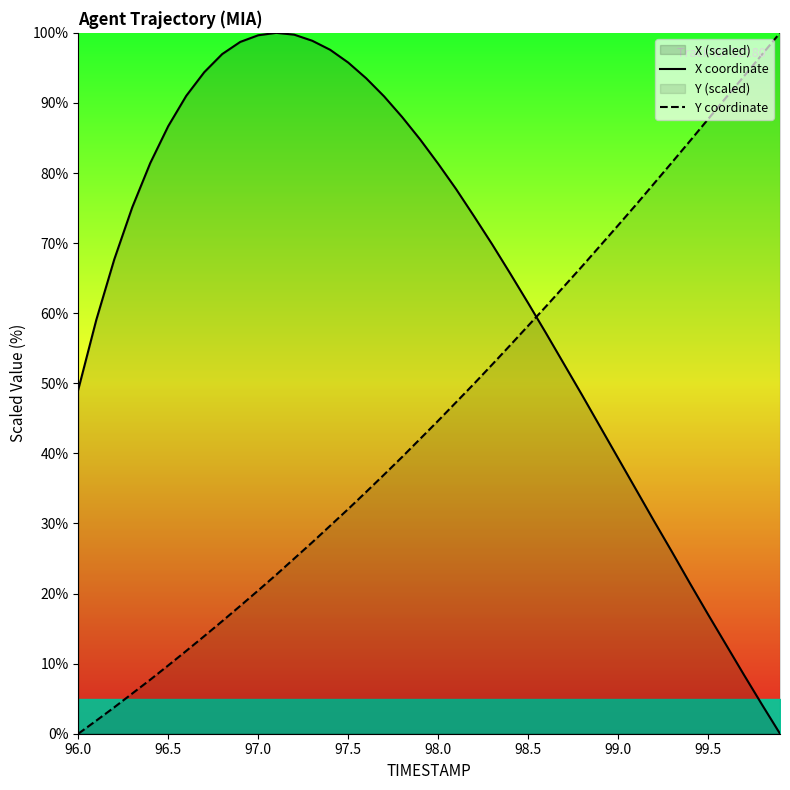

Which series ends up on top after the final intersection of X coordinate and Y coordinate?

Y coordinate